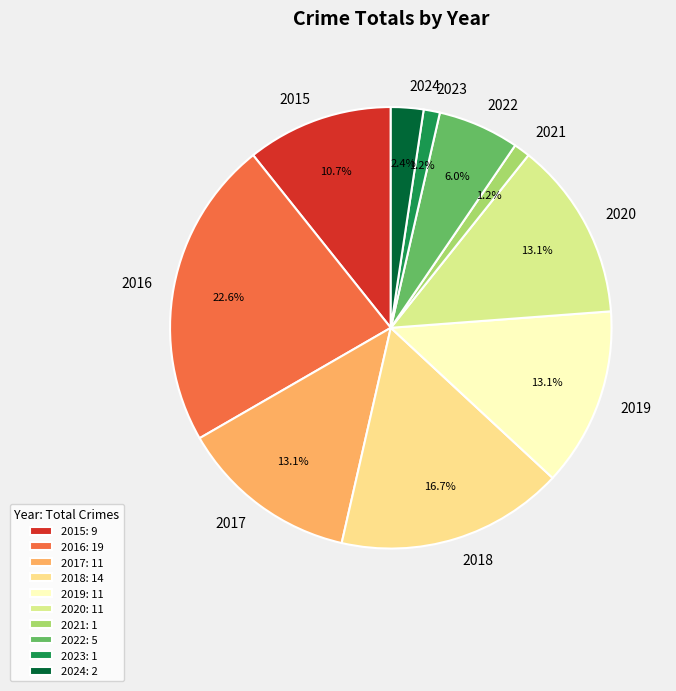

What percentage is the 2015 slice, to the nearest percent?

11%